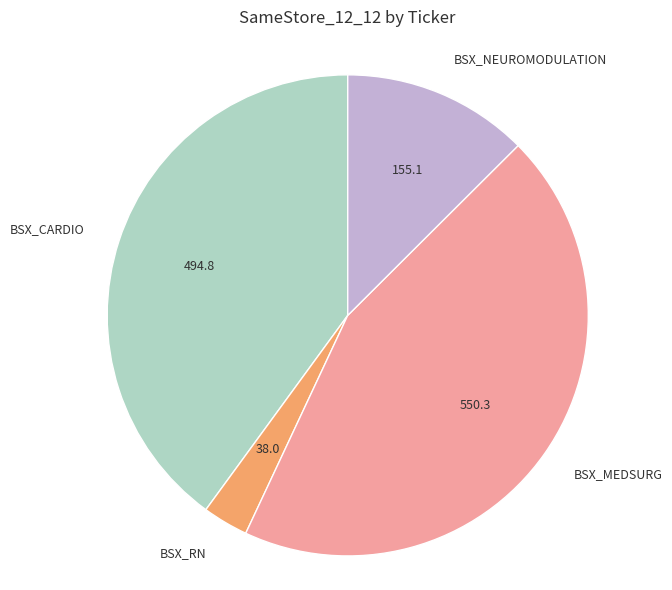

Combined, do BSX_NEUROMODULATION and BSX_MEDSURG account for over 50%?

Yes